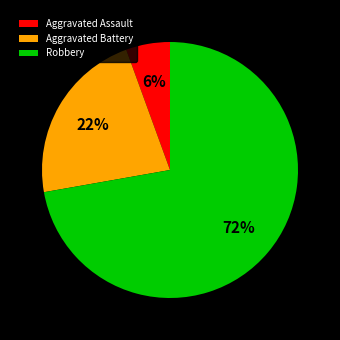

Approximately how many times larger is the value at Aggravated Battery compared to Robbery?

0.3